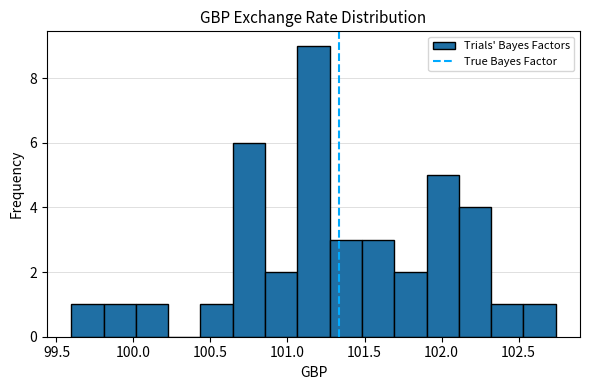

Reading left to right, transcribe this chart: for each bar, give the range it covers on the x-axis and its height. Neither the bar edges nor the heights are printed on the chart, so give them approximately, as read against the axes.

99.60 to 99.80: 1
99.80 to 100.00: 1
100.00 to 100.25: 1
100.25 to 100.45: 0
100.45 to 100.65: 1
100.65 to 100.85: 6
100.85 to 101.05: 2
101.05 to 101.25: 9
101.25 to 101.50: 3
101.50 to 101.70: 3
101.70 to 101.90: 2
101.90 to 102.10: 5
102.10 to 102.30: 4
102.30 to 102.55: 1
102.55 to 102.75: 1